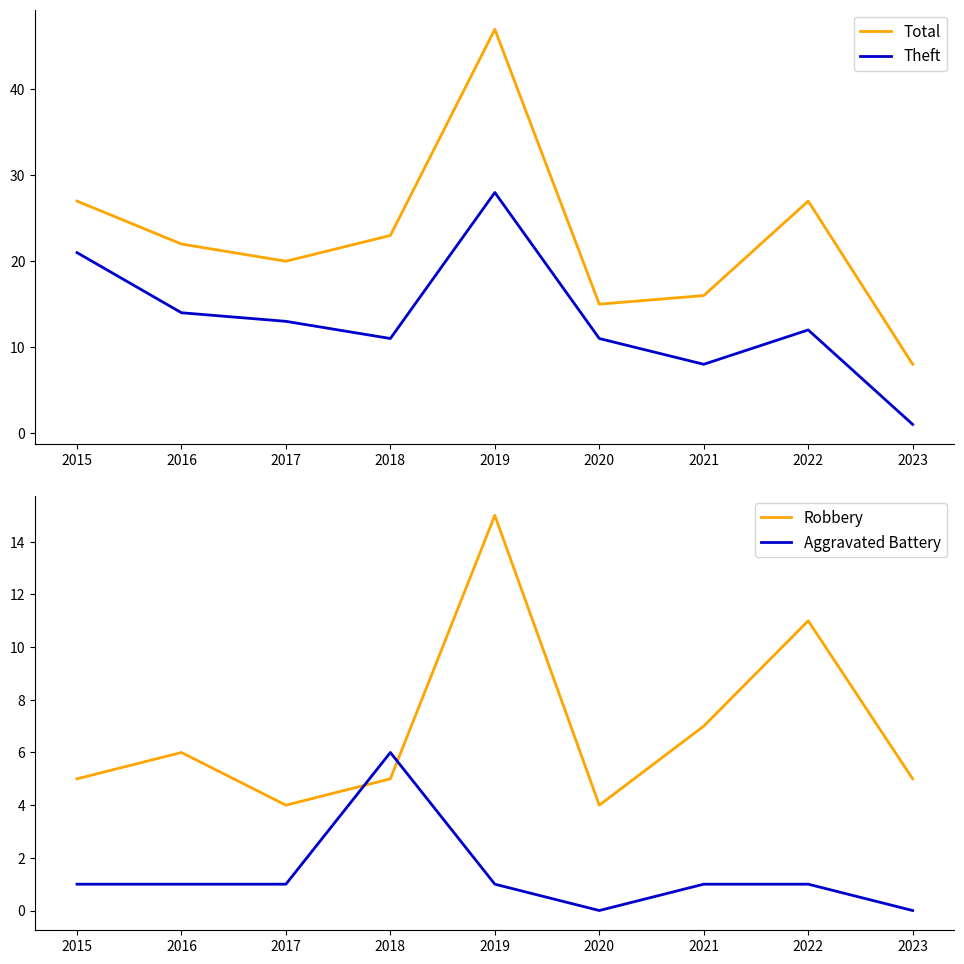

Reading left to right, list all the values displayed in this chart.

Total: 27	22	20	23	47	15	16	27	8
Theft: 21	14	13	11	28	11	8	12	1
Robbery: 5	6	4	5	15	4	7	11	5
Aggravated Battery: 1	1	1	6	1	0	1	1	0